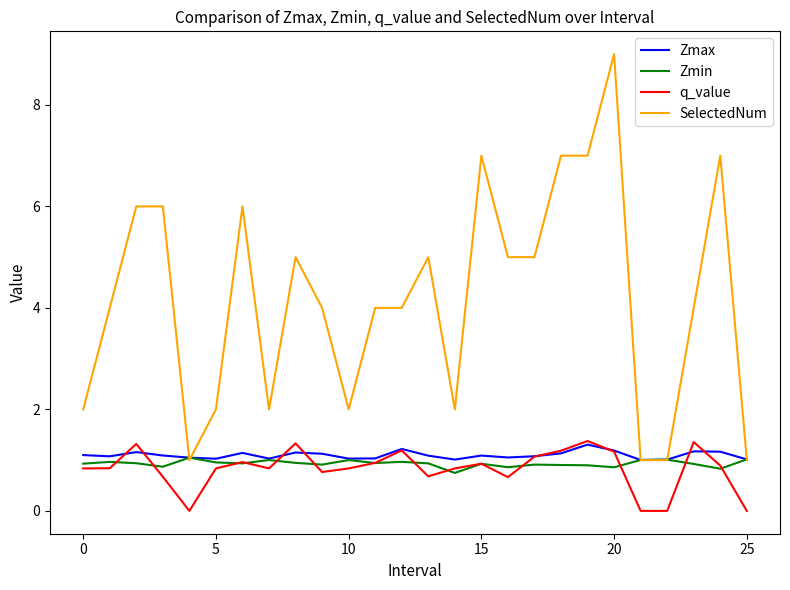

True or false: q_value and SelectedNum intersect in this chart.

False